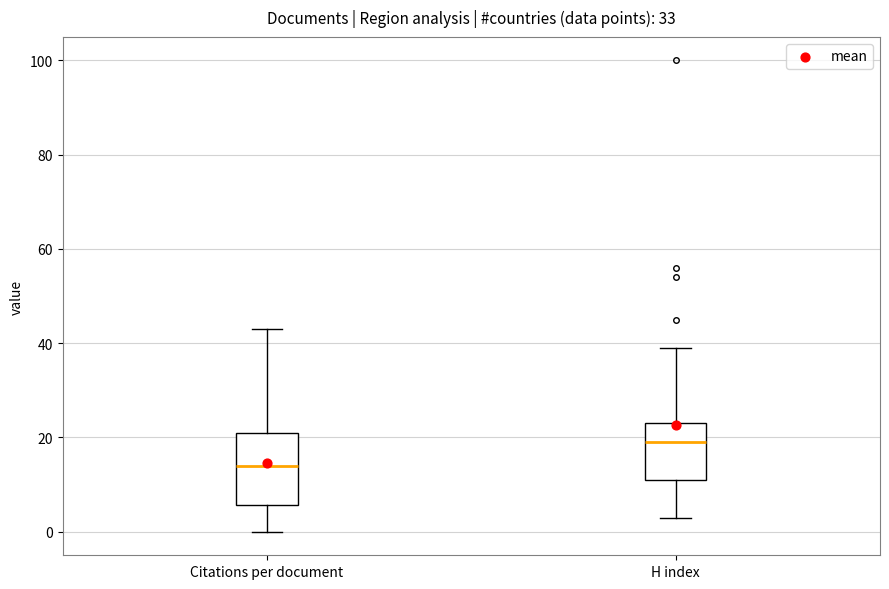

Comparing the boxes themselves (not the whiskers), which one is the tallest?

Citations per document